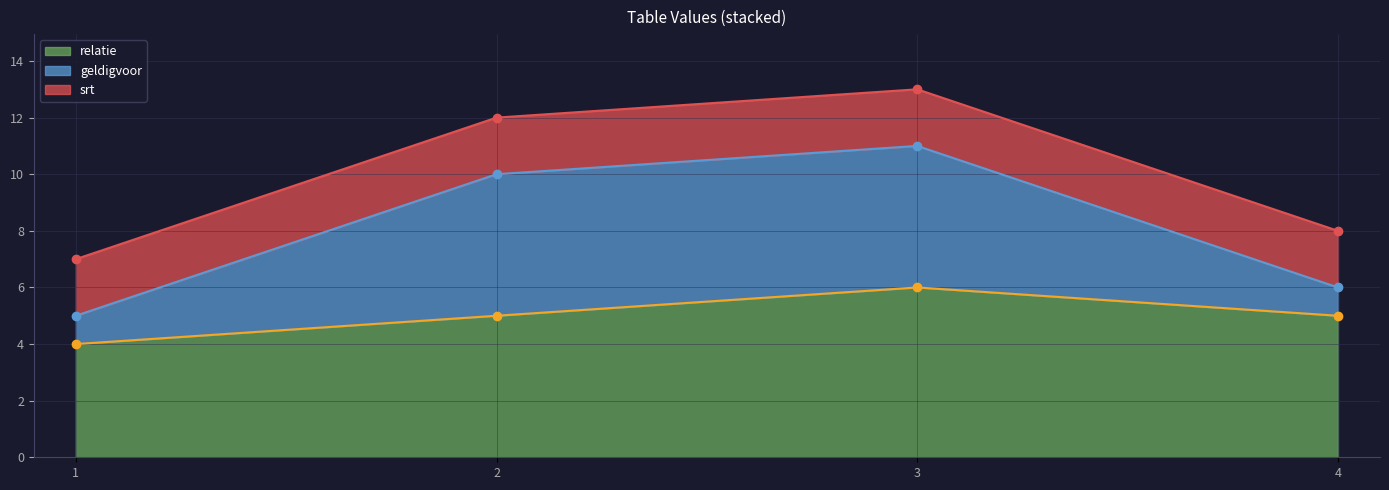

What is the spread (max minus min) of values at 2?

5